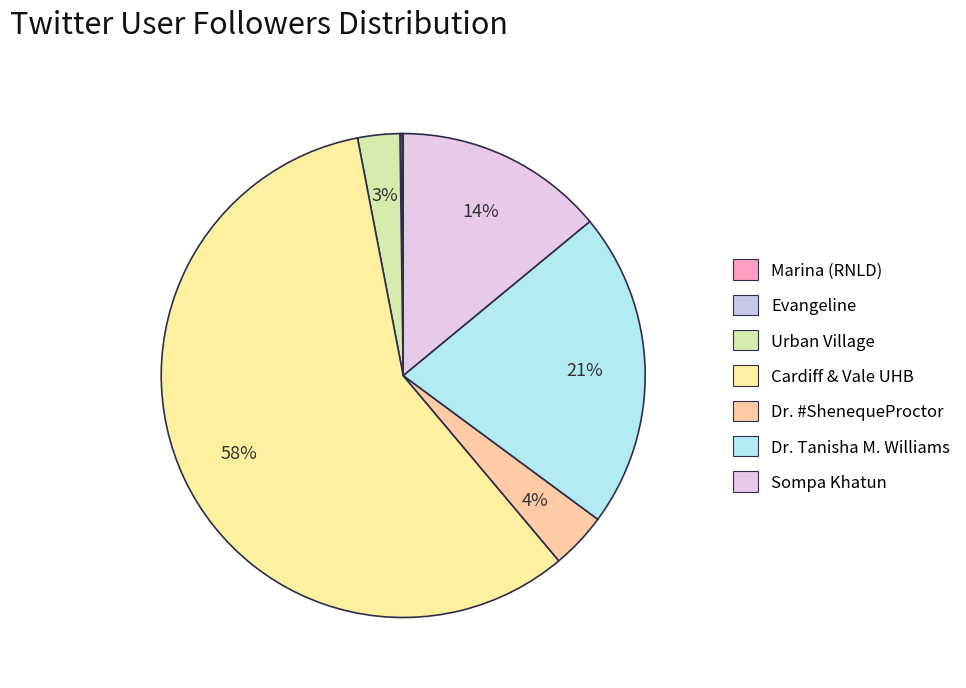

What is the change in value from Evangeline to Urban Village?

+973